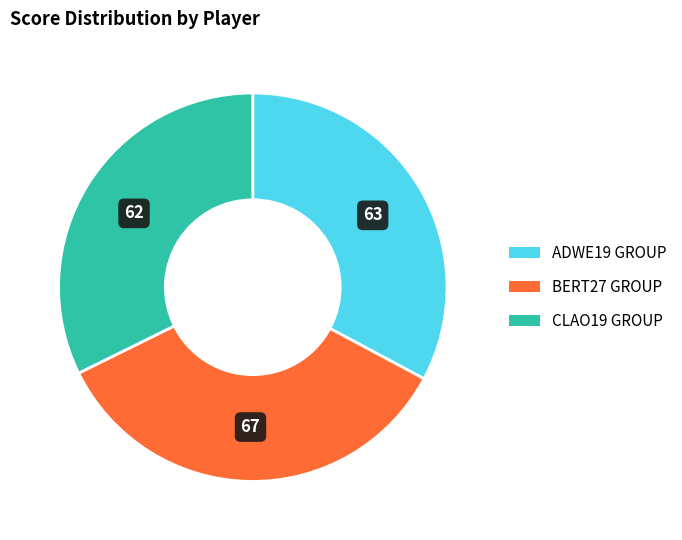

Does any single category account for the majority?

No